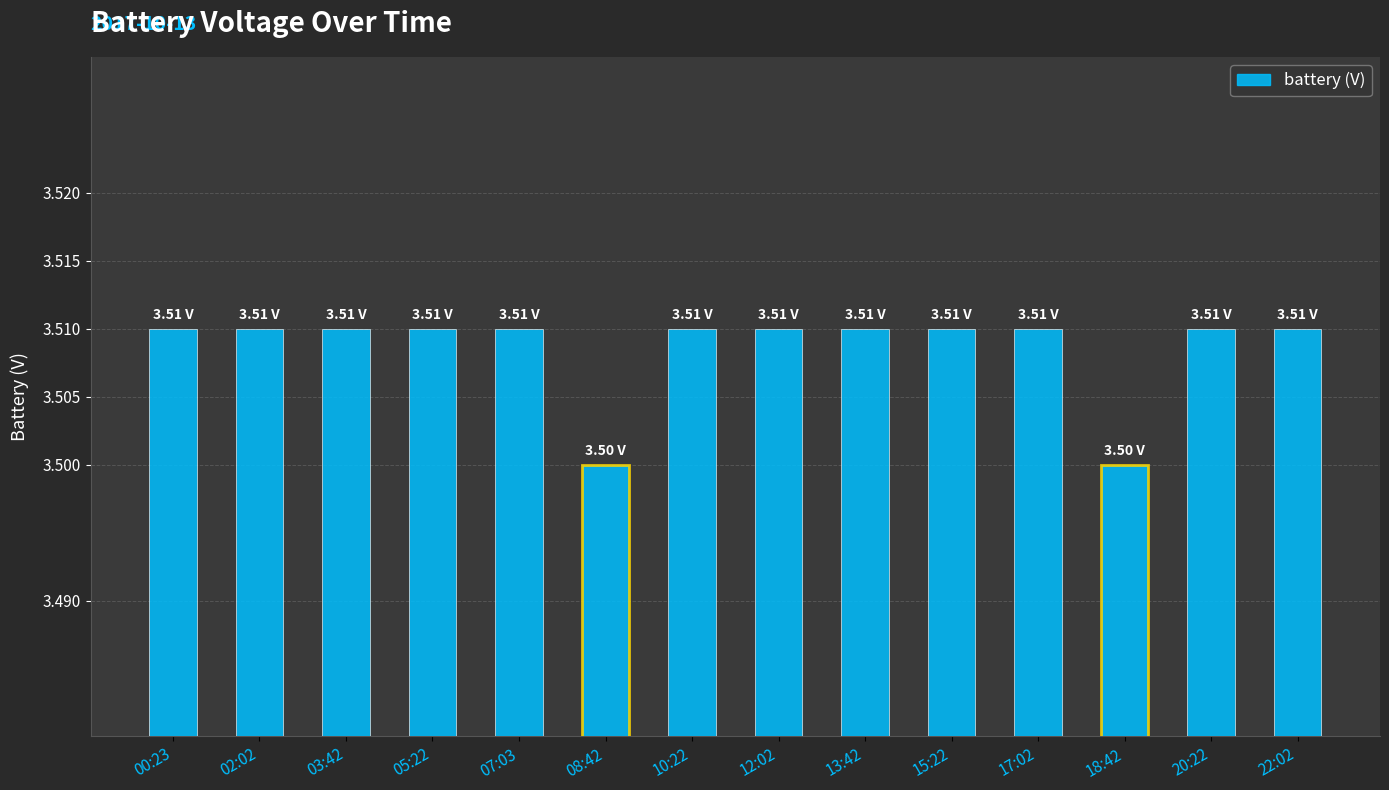

True or false: the data shows 4.7 at 00:23.

False